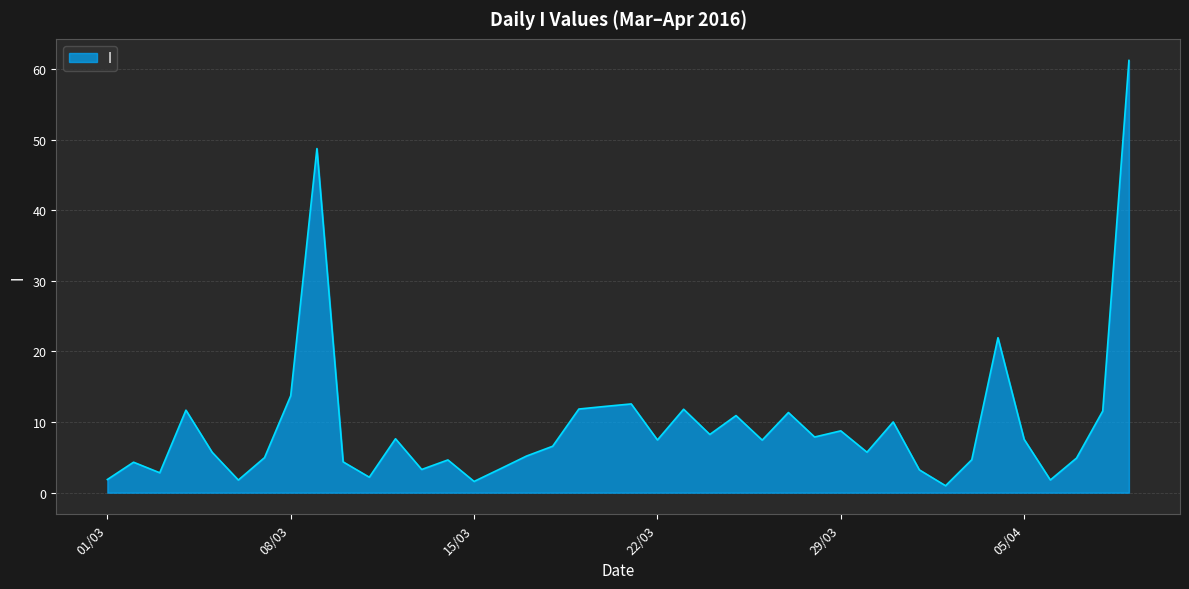

What is the maximum value shown in the chart?

61.2